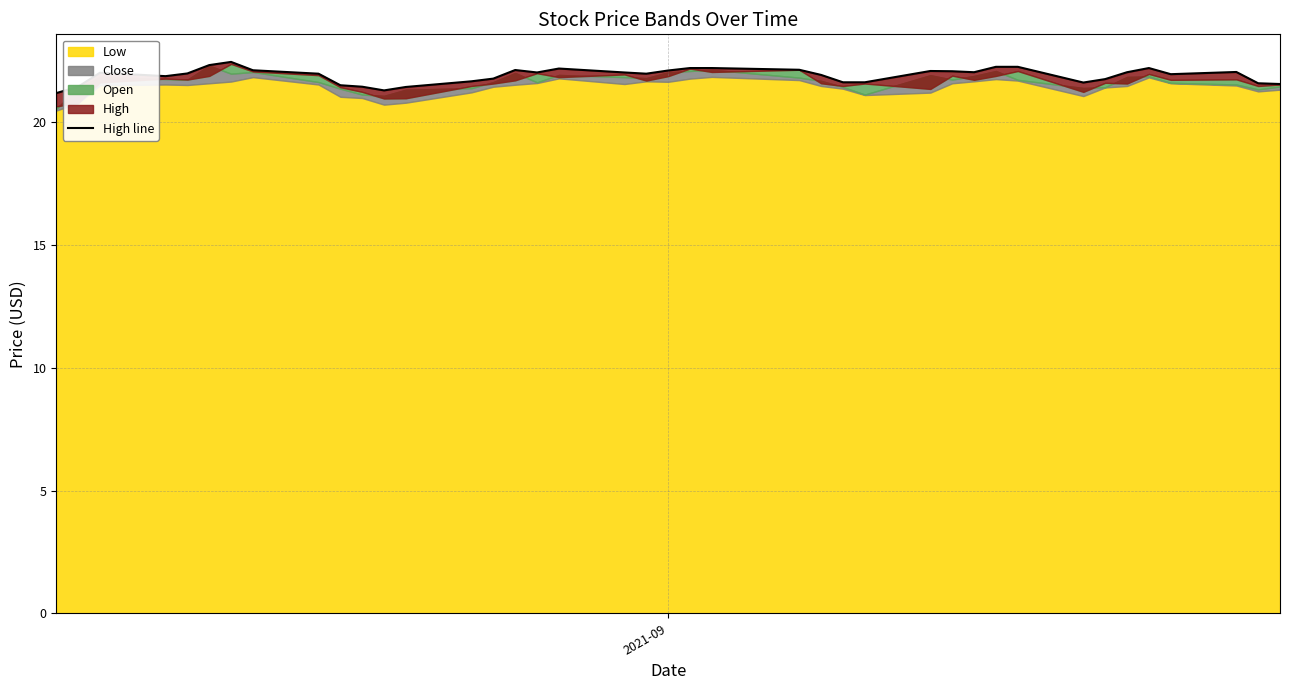

What is the difference between the second highest and second lowest values?

1.0